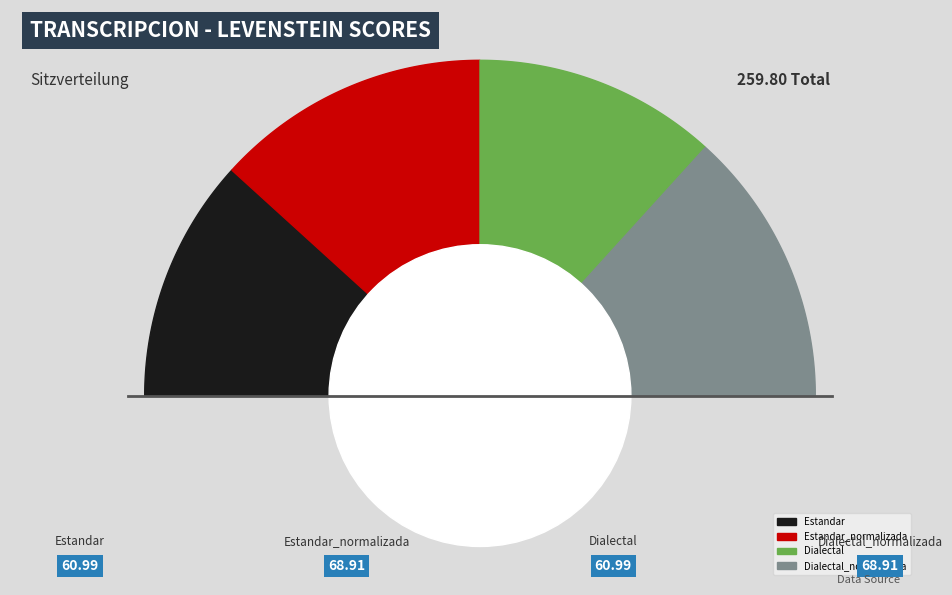

Count the number of slices in the pie.

4